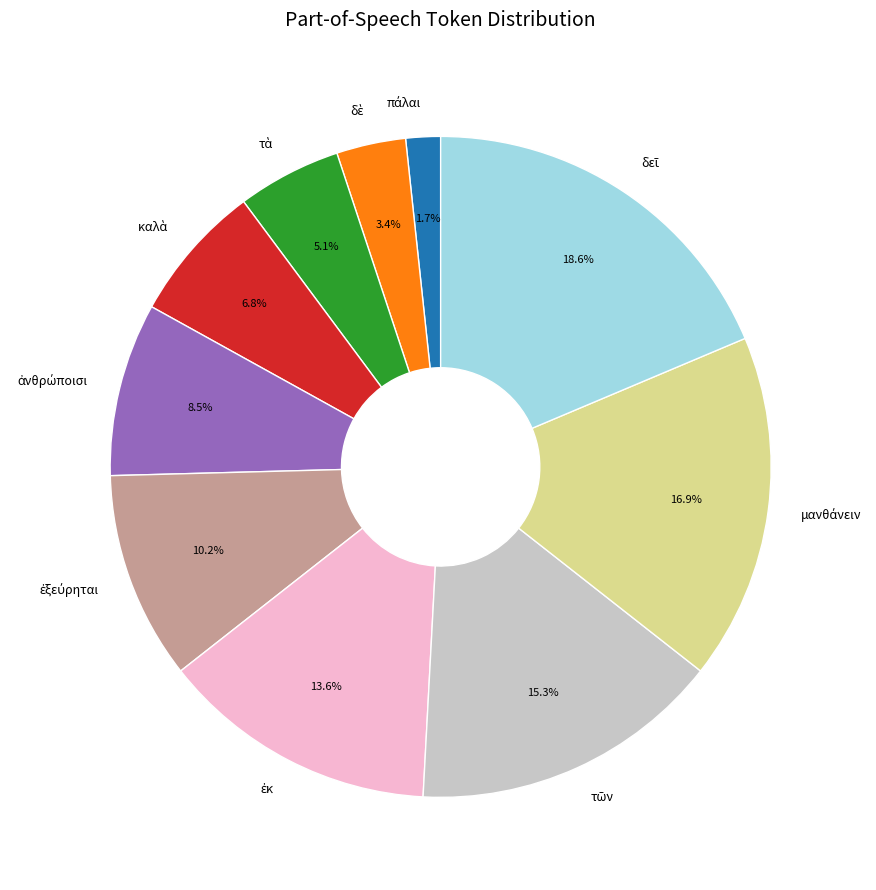

Does any single category account for the majority?

No